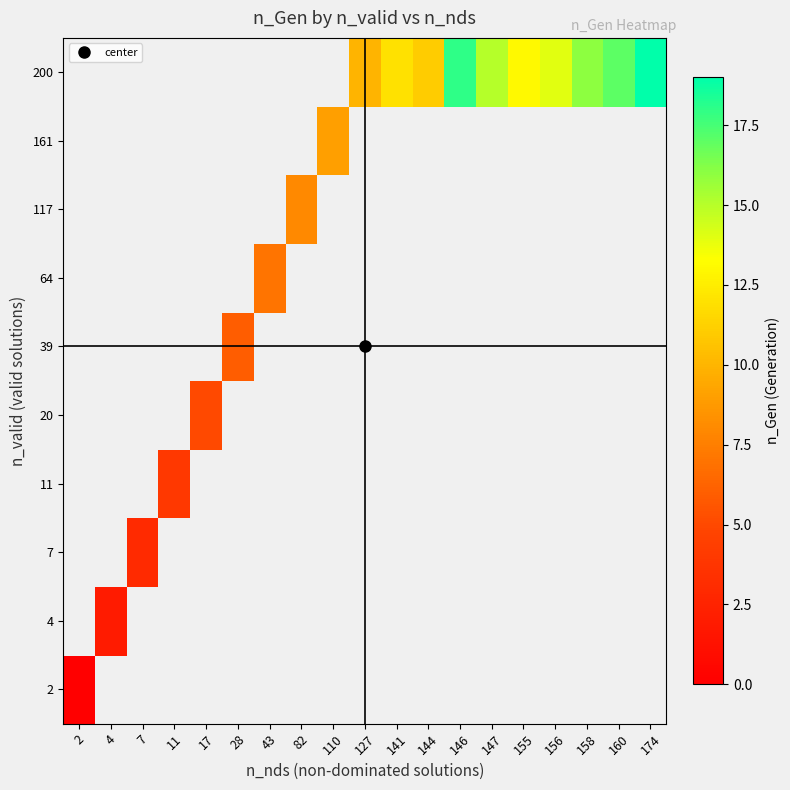

Between 2 and 141, which is larger?

141